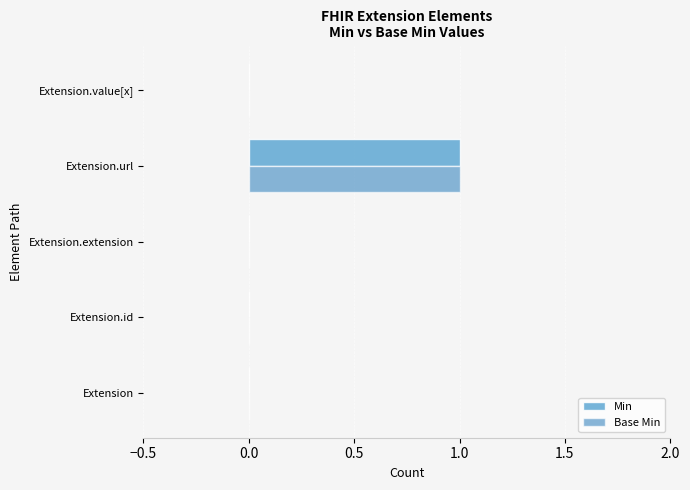

At which category is the sum across all series the highest?

Extension.url